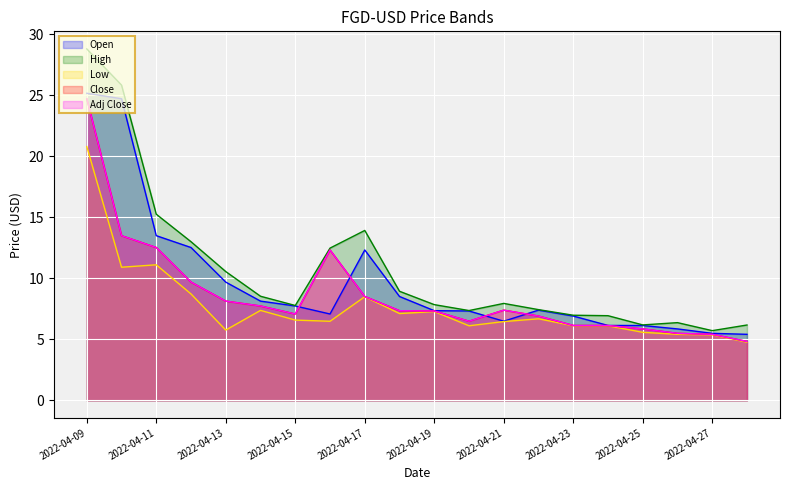

Rank the series at 2022-04-24 from highest to lowest value.

High, Open, Close, Adj Close, Low